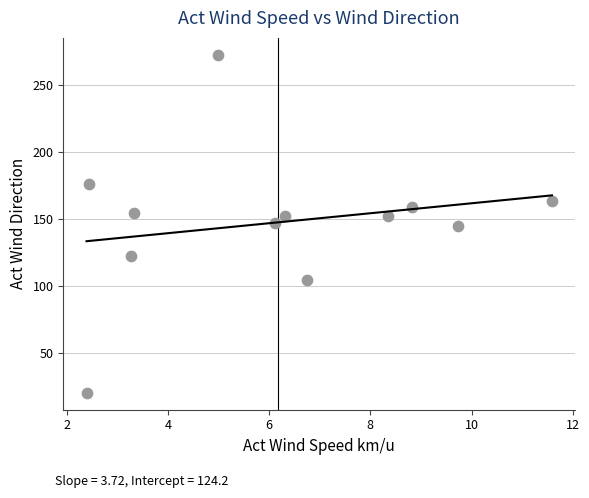

What is the range of X values (max minus min)?

9.2